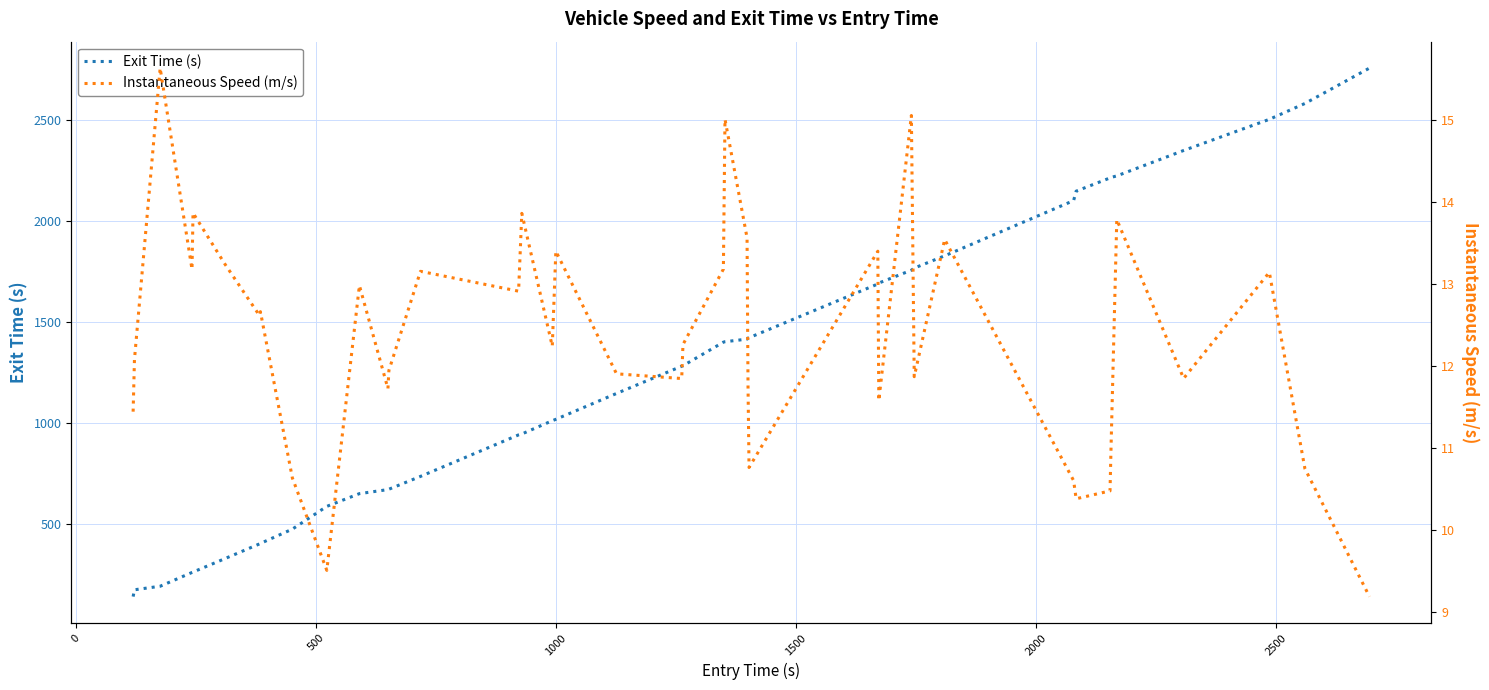

What is the maximum value for Exit Time (s)?

2757.2